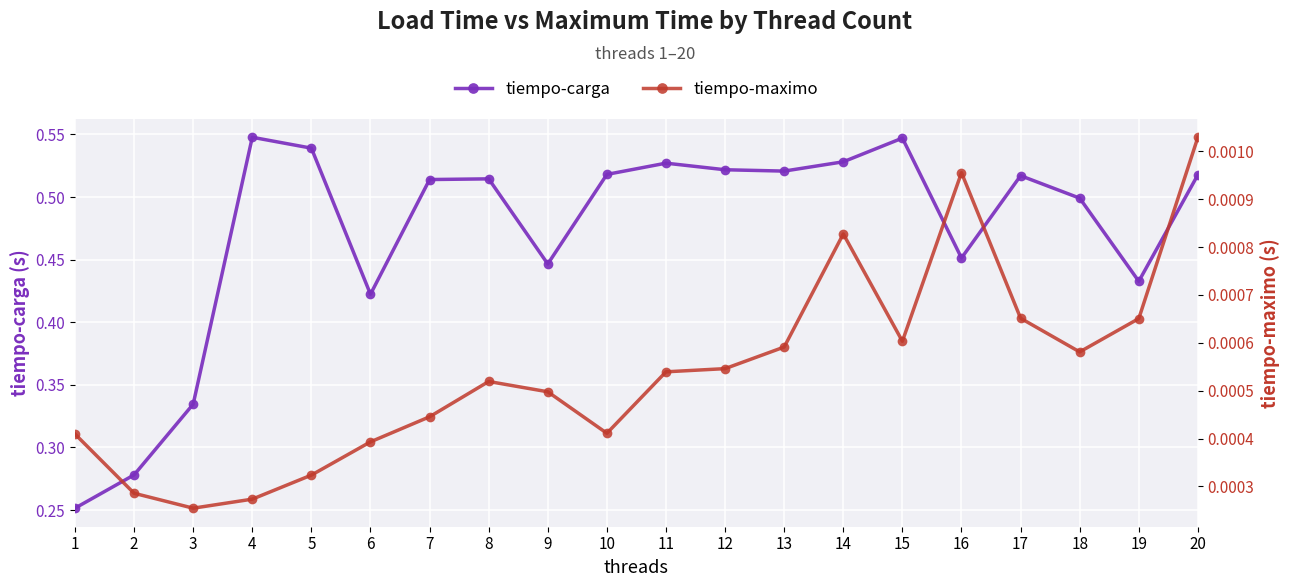

True or false: tiempo-maximo and tiempo-carga cross at least once.

False